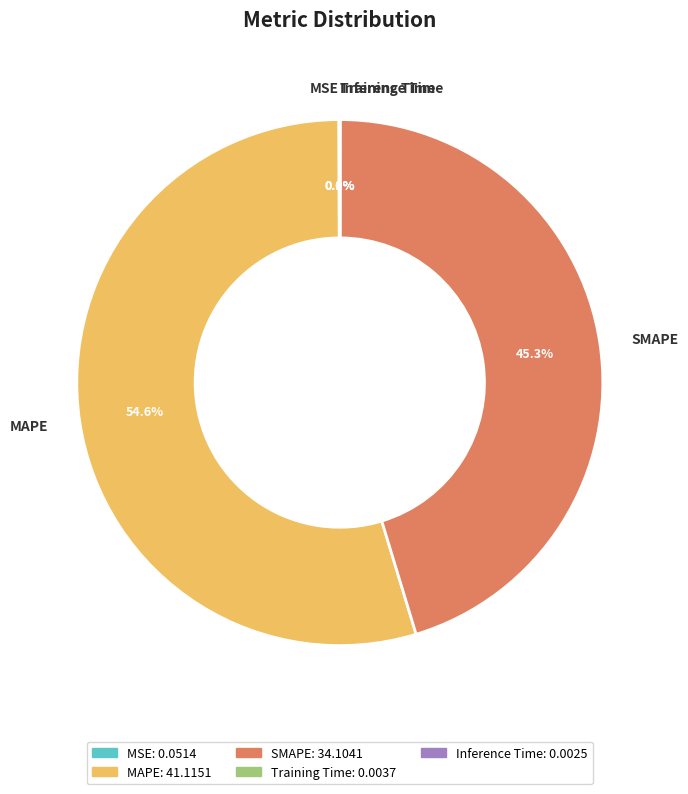

Does MAPE account for over 50% of the chart?

Yes